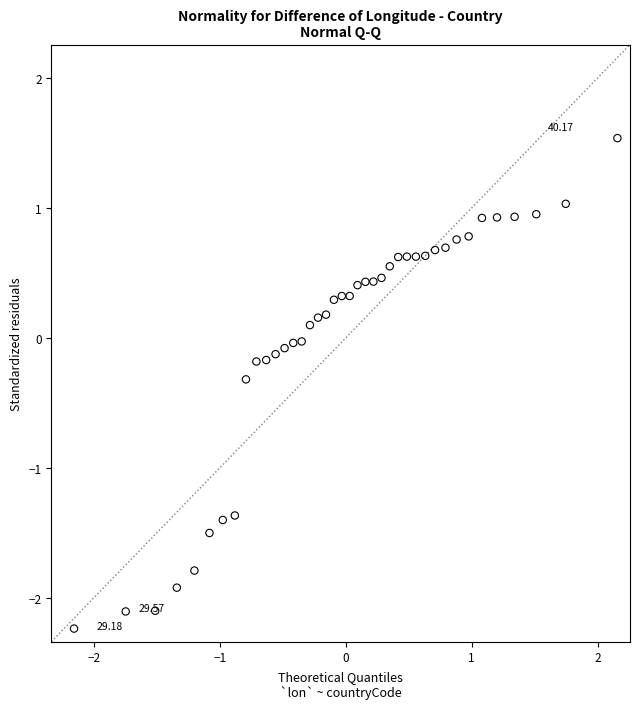

What is the range of Y values (max minus min)?

3.8